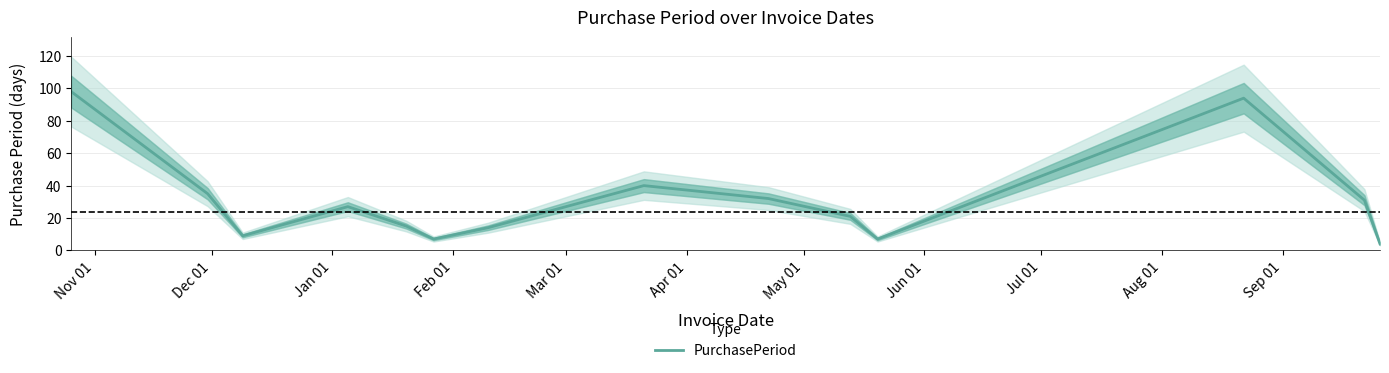

How many lines are shown in the chart?

1